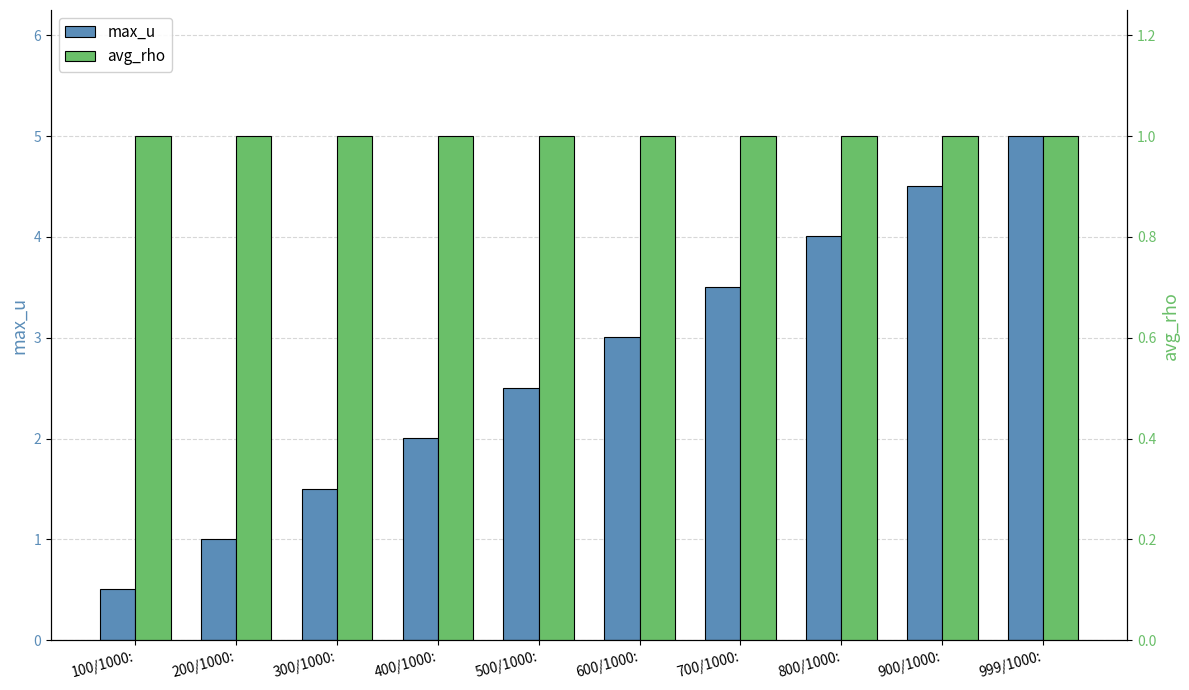

What is the difference between the max_u values at 900/1000: and 400/1000:?

2.5